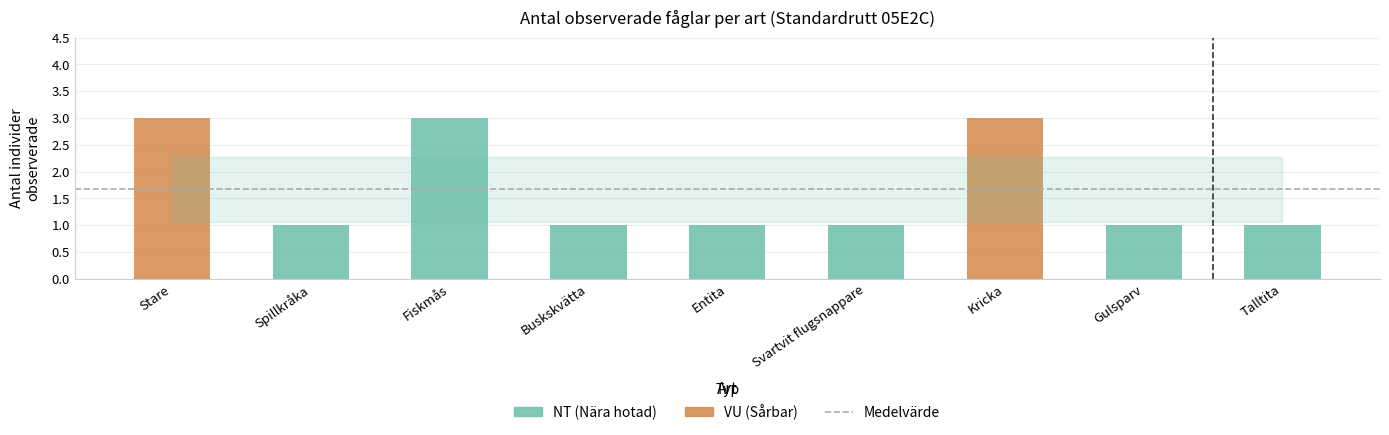

What is the sum of all values?

15